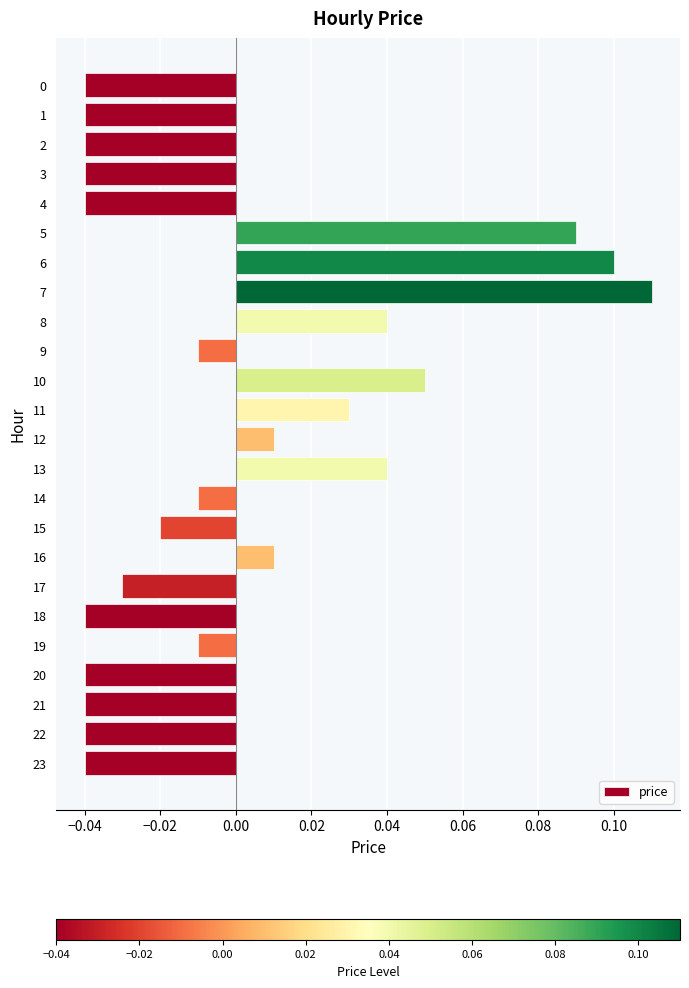

True or false: the data shows 0.0 at 10.

False